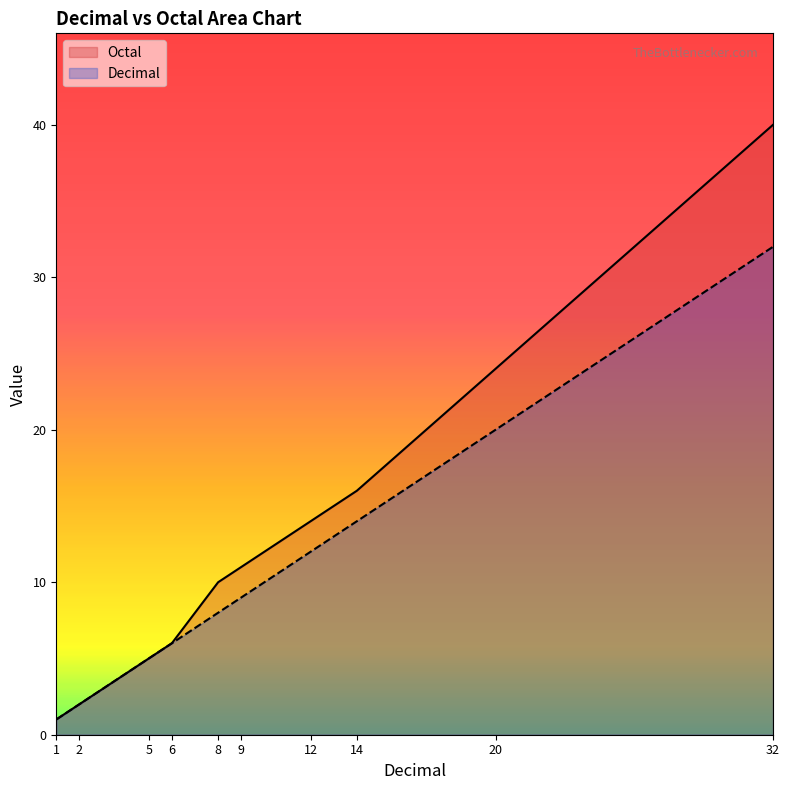

True or false: Octal has a value of 5 at 5.

True